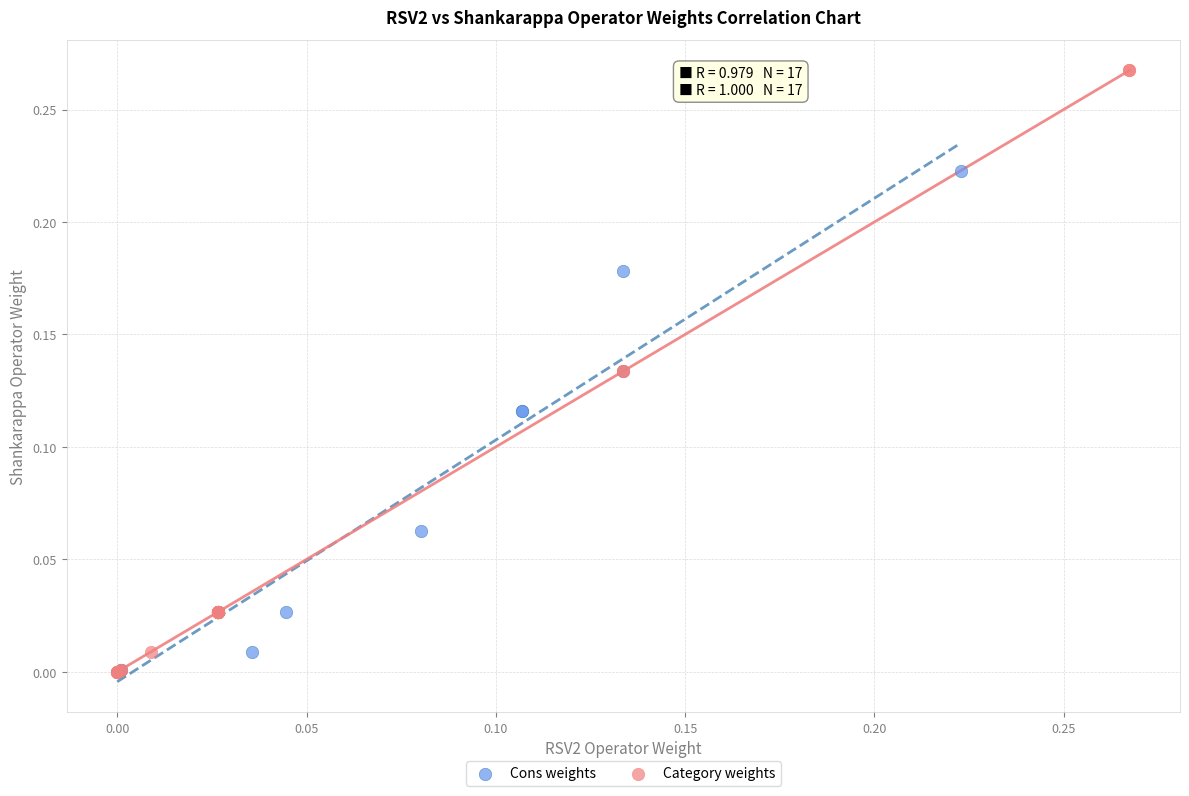

What are all the series names shown in the legend?

Cons weights, Category weights